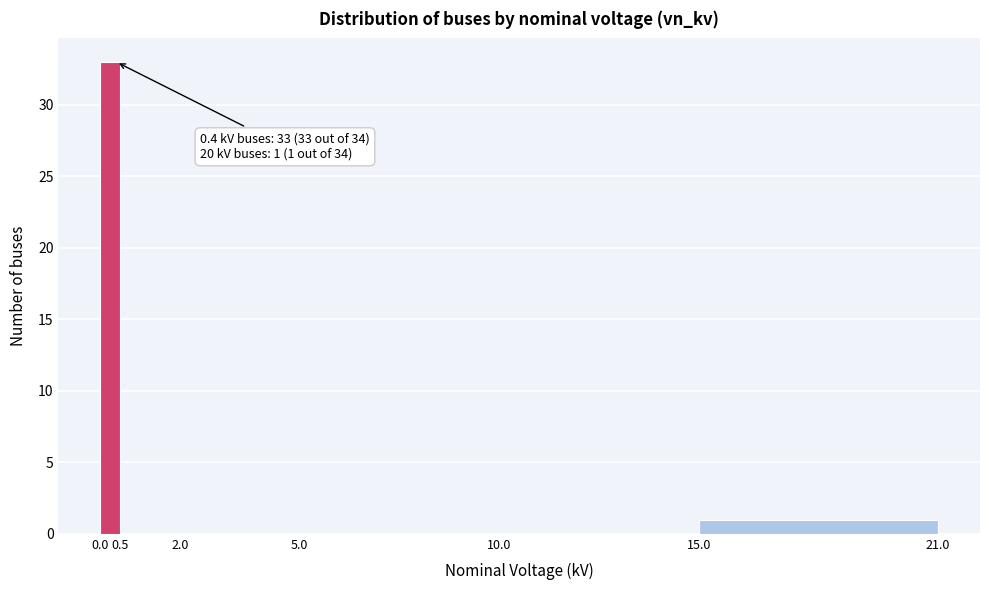

Over which range of the x-axis is the bar tallest?

0.0 to 0.5